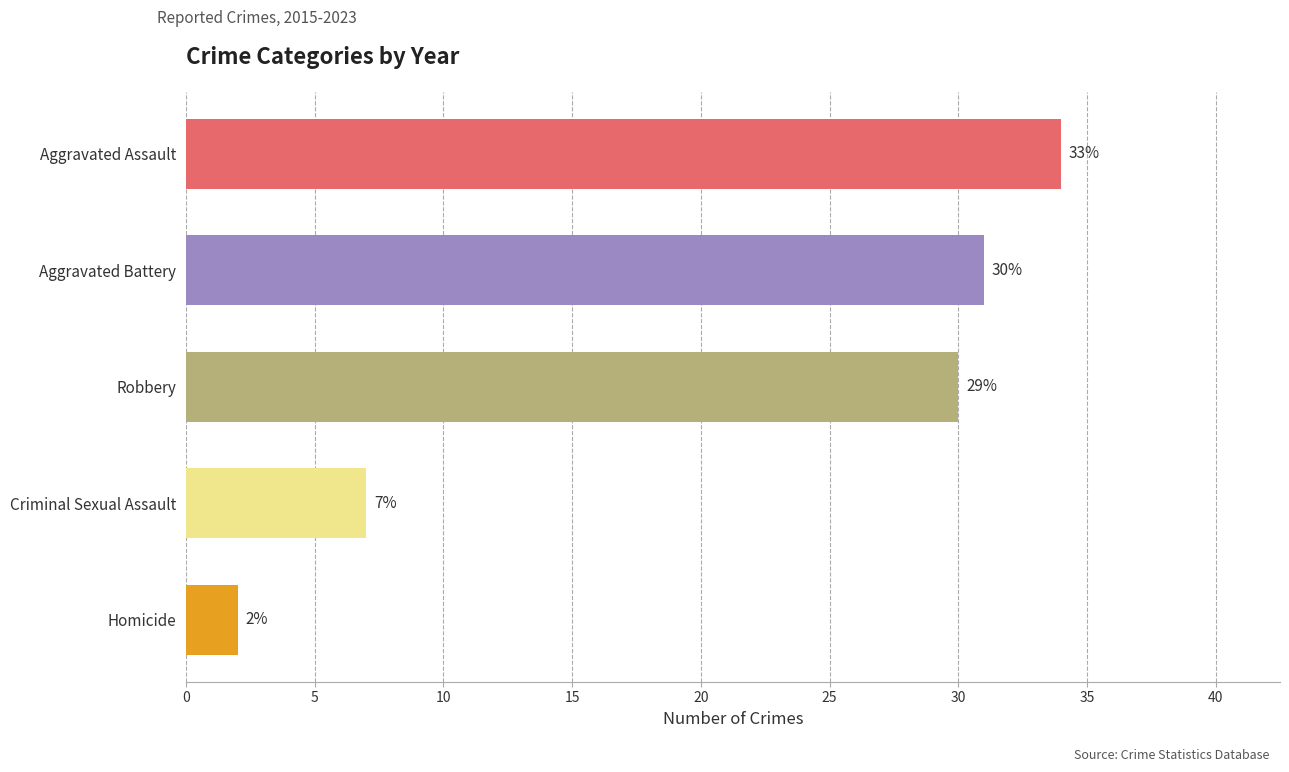

What is the change in value from Aggravated Assault to Robbery?

-4